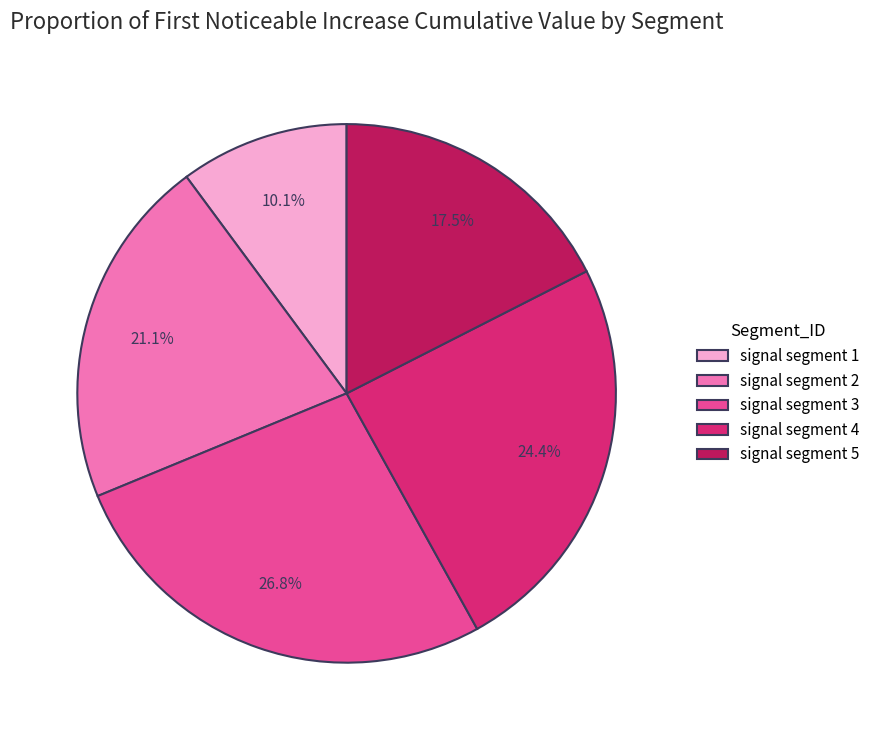

To the nearest percent, what is the average slice percentage?

20%